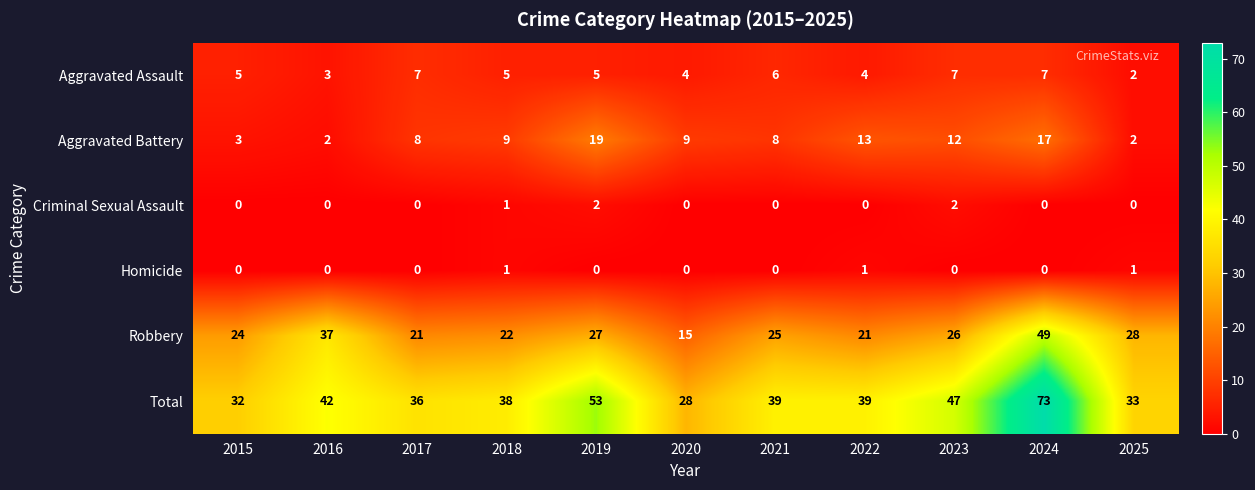

The Robbery series shows 24 at 2015. True or false?

True